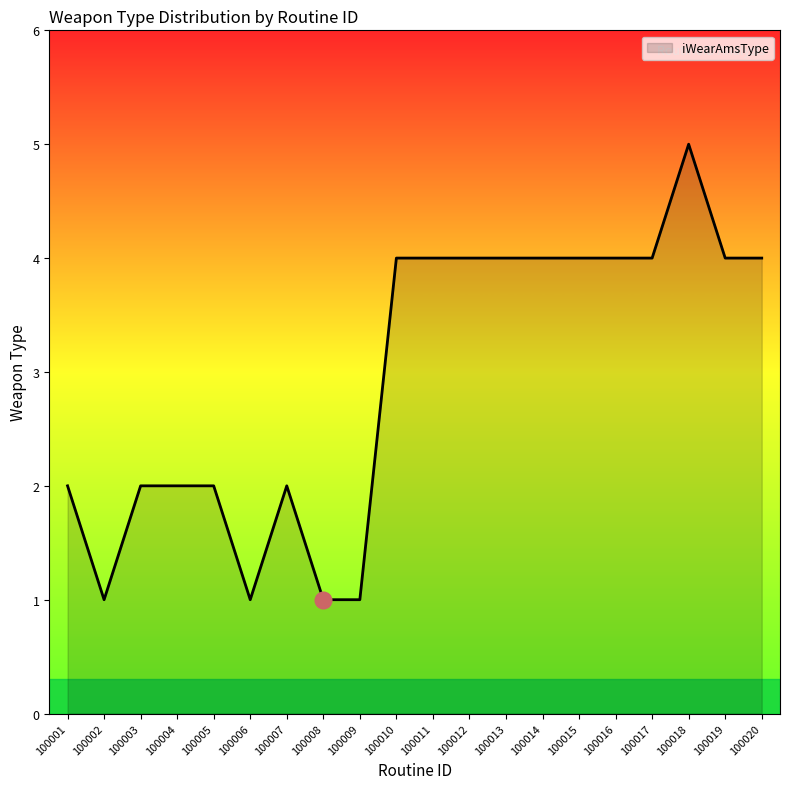

What is the difference between the values at 100007 and 100011?

2